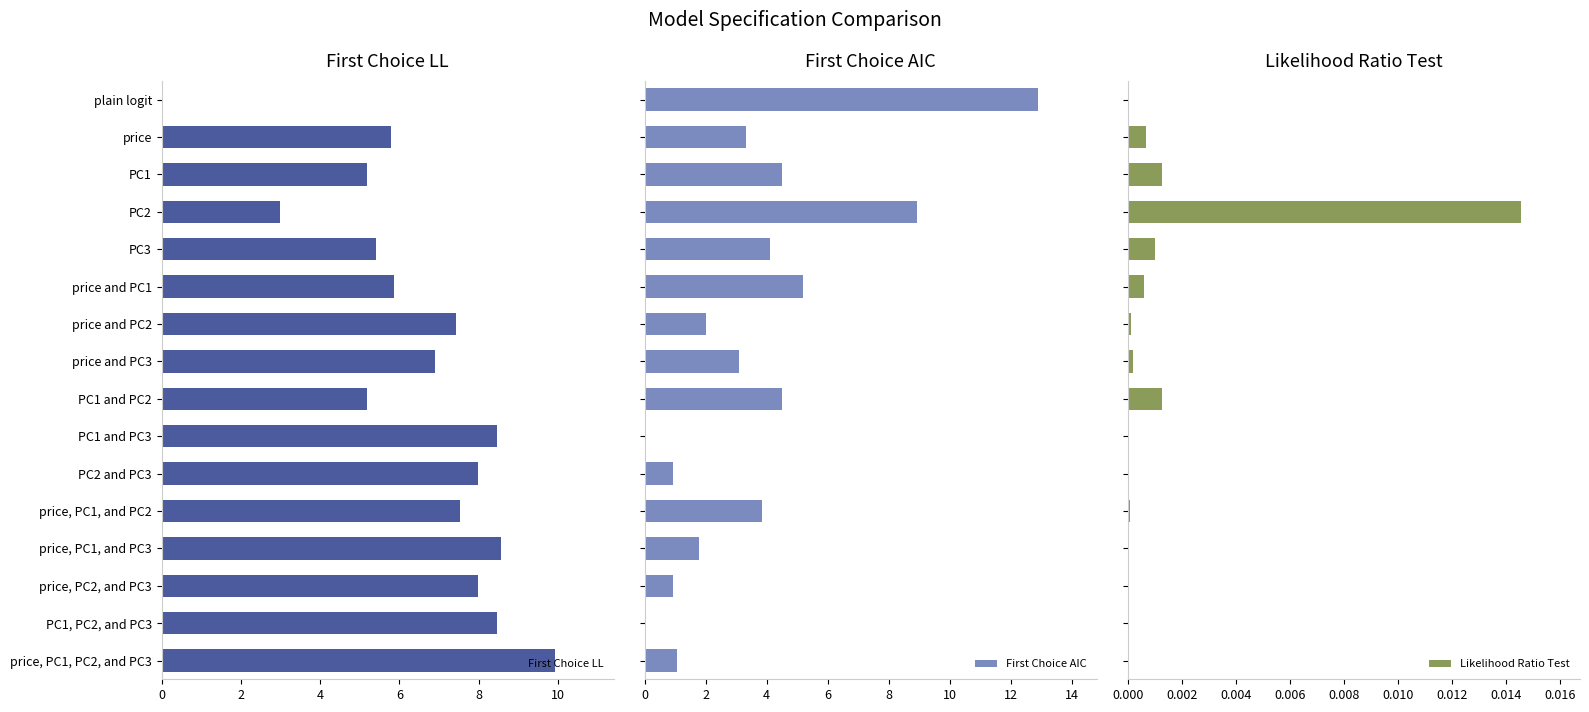

What is the spread (max minus min) of values at 10?

5.9